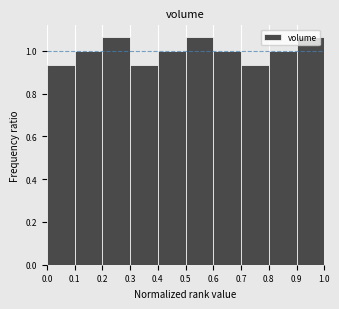

Reading left to right, transcribe this chart: for each bar, give the range it covers on the x-axis and its height. The values are not printed on the chart, so give them approximately, as read against the axis.

0.0 to 0.1: 0.94
0.1 to 0.2: 1.00
0.2 to 0.3: 1.06
0.3 to 0.4: 0.94
0.4 to 0.5: 1.00
0.5 to 0.6: 1.06
0.6 to 0.7: 1.00
0.7 to 0.8: 0.94
0.8 to 0.9: 1.00
0.9 to 1.0: 1.06